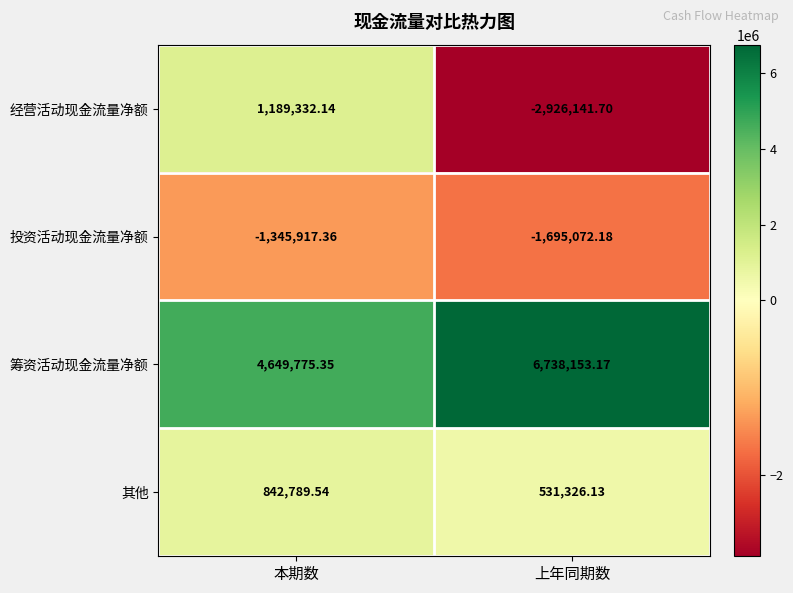

At which label does 经营活动现金流量净额 reach its minimum?

上年同期数